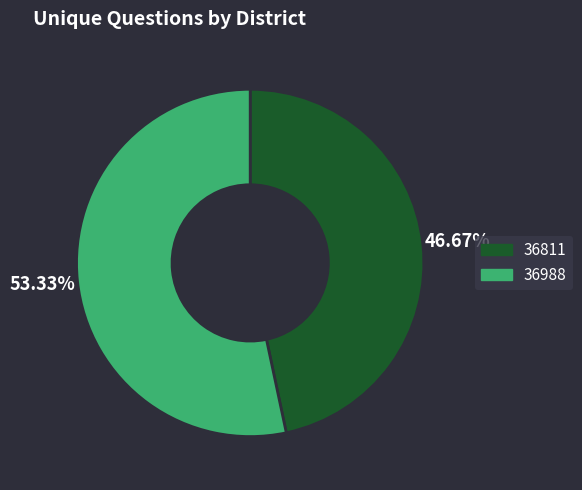

Approximately how many times larger is the value at 36811 compared to 36988?

0.9